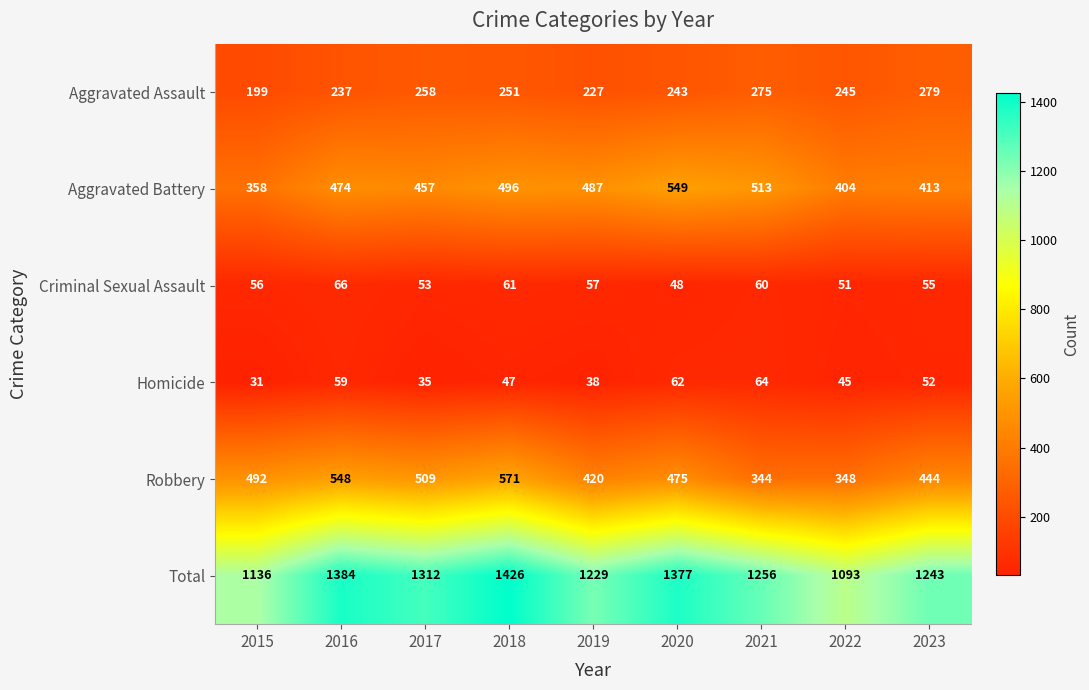

Is it true that Aggravated Assault equals 245 at 2022?

True